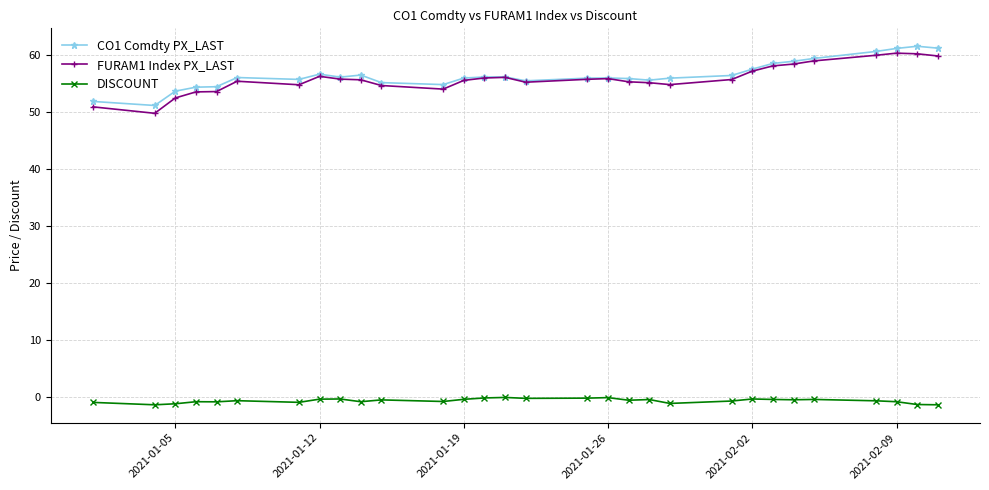

What are all the series names shown in the legend?

CO1 Comdty PX_LAST, FURAM1 Index PX_LAST, DISCOUNT